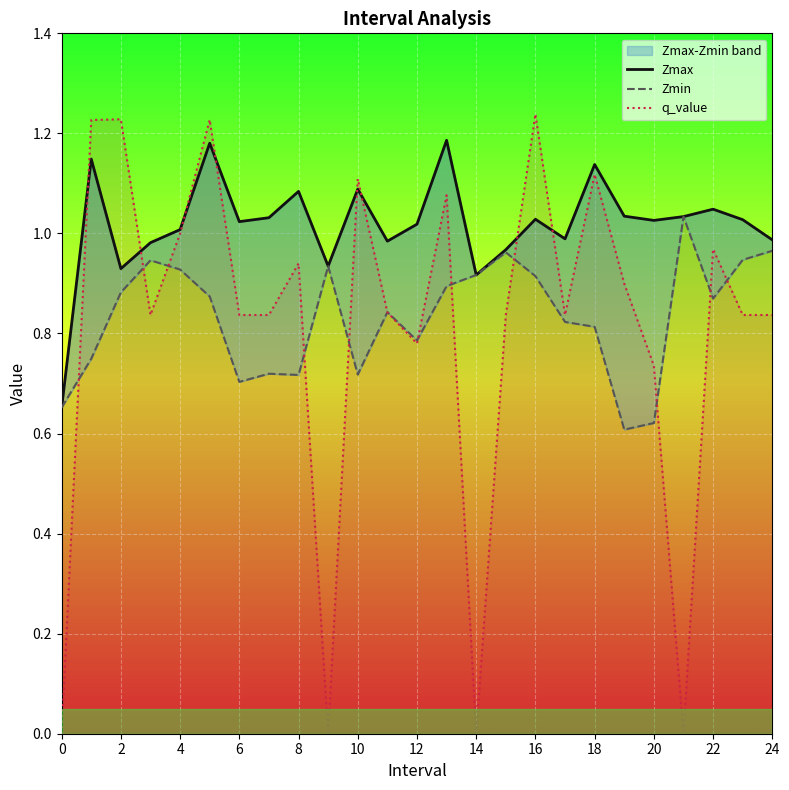

How many positive values does the q_value series have?

21